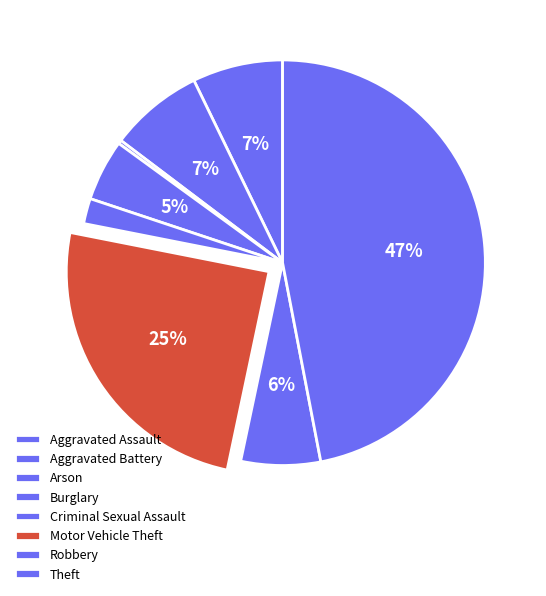

Which slice is the largest?

Theft